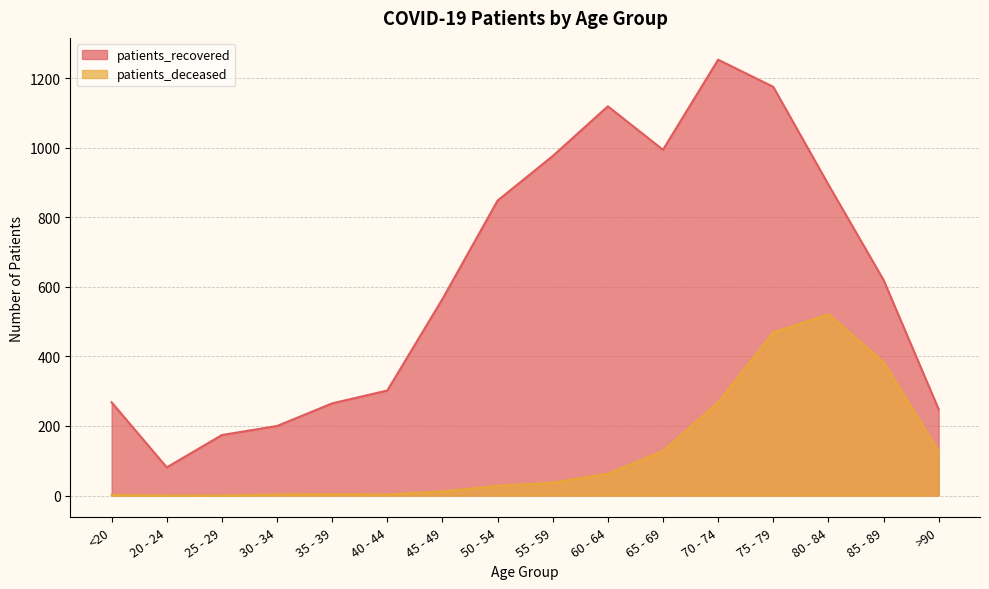

How many lines are shown in the chart?

2